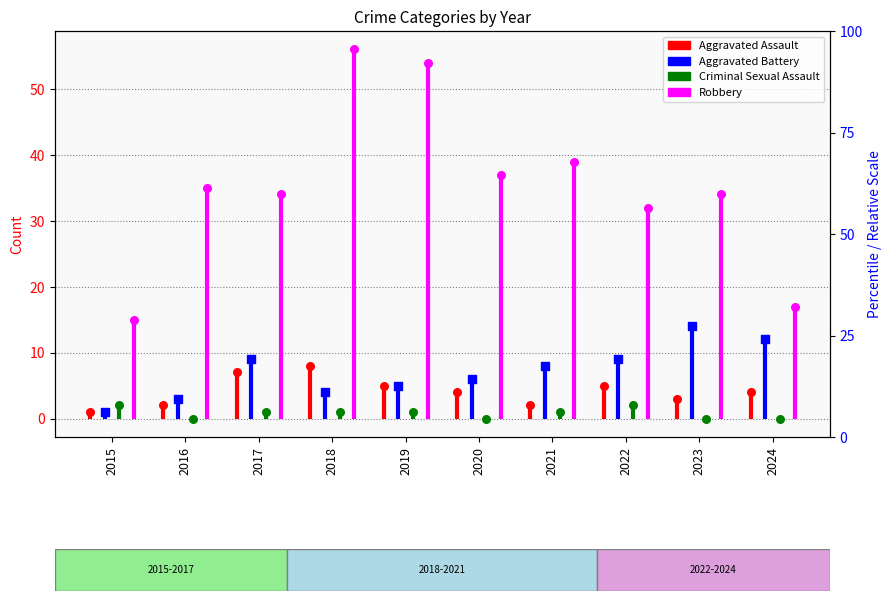

Which series has the widest spread of Y values?

Robbery